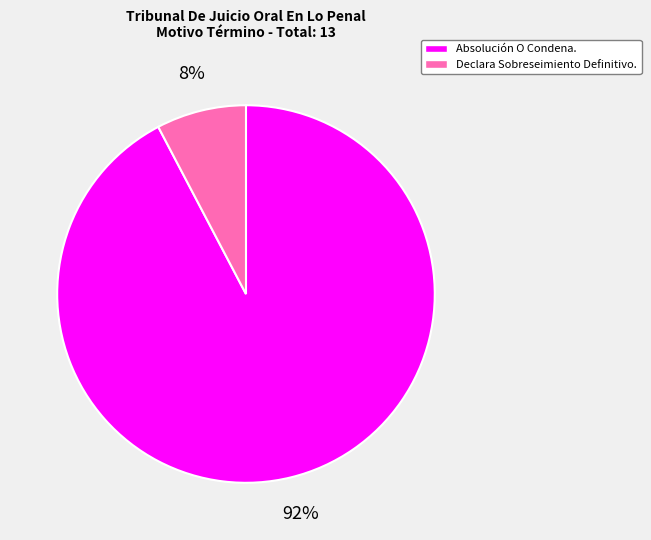

Do Declara Sobreseimiento Definitivo. and Absolución O Condena. together represent more than half of the pie?

Yes